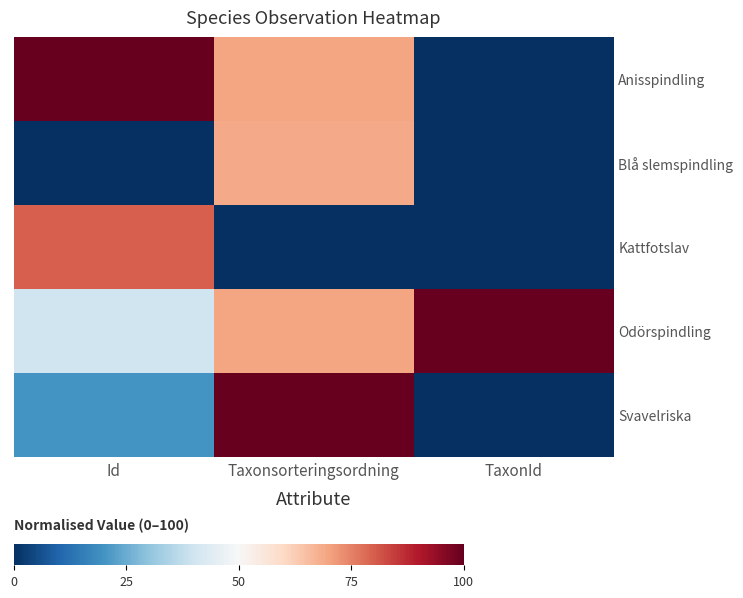

Which category has the lowest value across all series?

TaxonId